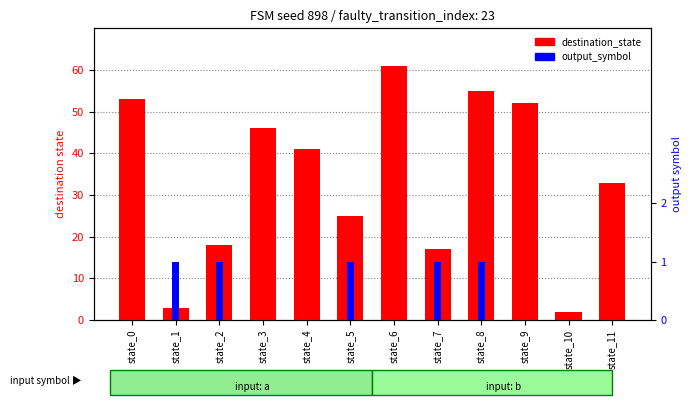

At which category is the sum across all series the highest?

state_6